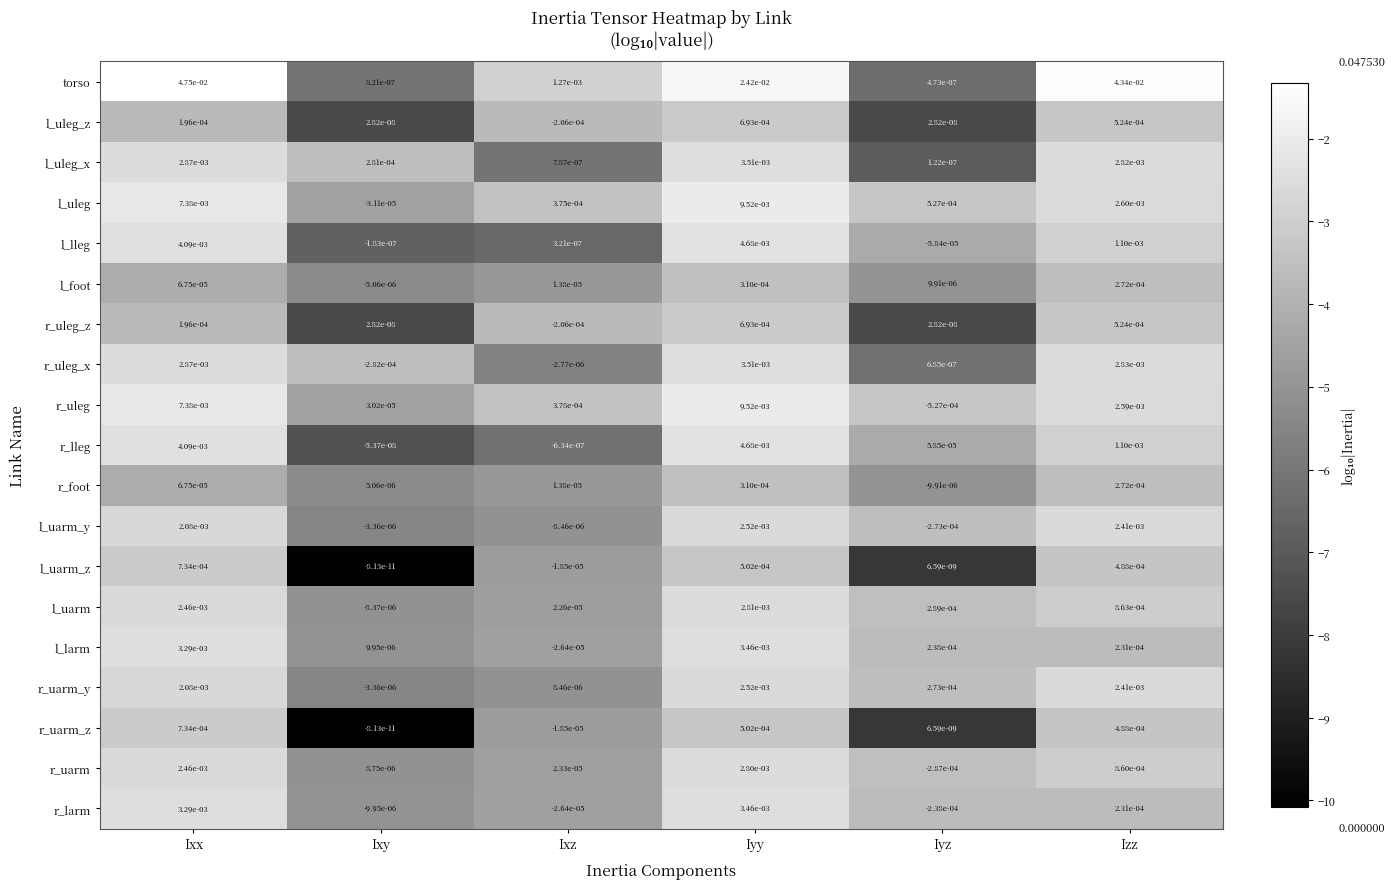

True or false: l_uarm_z has a value of 0.0 at Iyy.

True